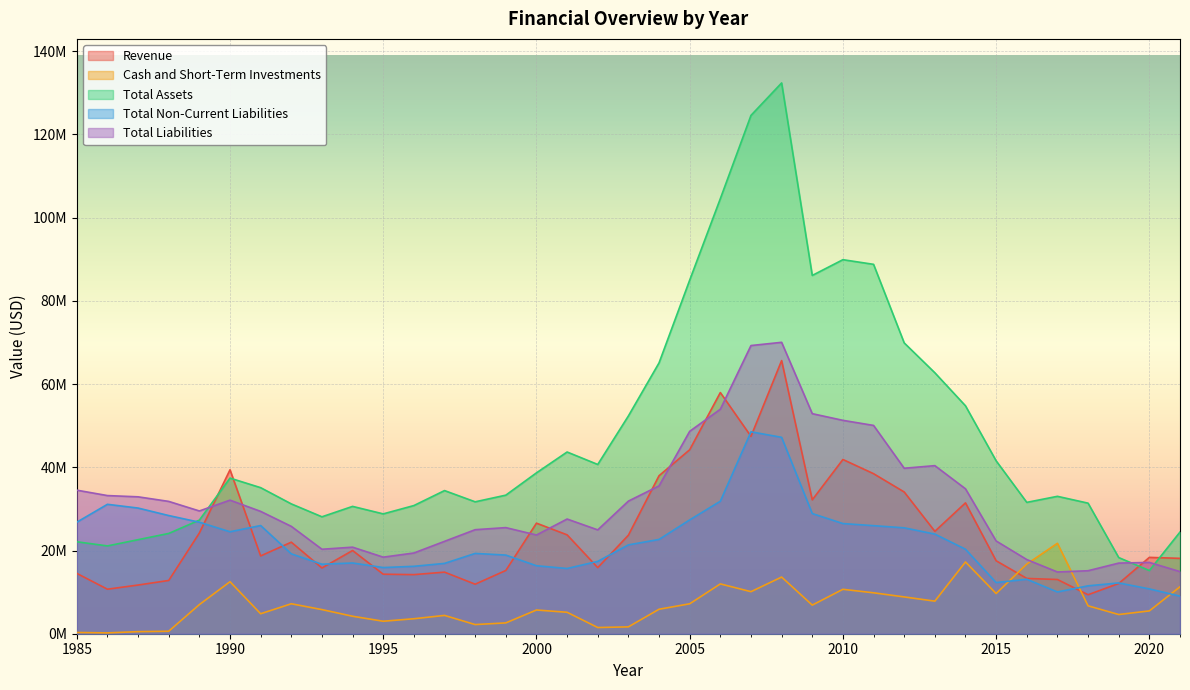

Reading left to right, transcribe all the data shown in this chart.

Revenue: 1985=14500000	1986=10700000	1987=11700000	1988=12800000	1989=24200000	1990=39400000	1991=18700000	1992=22000000	1993=15800000	1994=20000000	1995=14300000	1996=14200000	1997=14800000	1998=11900000	1999=15200000	2000=26570000	2001=23761000	2002=15880000	2003=23680000	2004=37970000	2005=44210000	2006=57960000	2007=47436000	2008=65644000	2009=32178000	2010=41872000	2011=38460000	2012=34062000	2013=24608000	2014=31445000	2015=17533000	2016=13287000	2017=13030000	2018=9368000	2019=12075000	2020=18347000	2021=18113000
Cash and Short-Term Investments: 1985=300000	1986=200000	1987=500000	1988=600000	1989=7000000	1990=12500000	1991=4800000	1992=7200000	1993=5800000	1994=4200000	1995=3000000	1996=3600000	1997=4400000	1998=2200000	1999=2600000	2000=5701000	2001=5154000	2002=1489000	2003=1648000	2004=5884000	2005=7192000	2006=11972000	2007=10107000	2008=13618000	2009=6879000	2010=10674000	2011=9834000	2012=8845000	2013=7828000	2014=17243000	2015=9663000	2016=16742000	2017=21731000	2018=6706000	2019=4613000	2020=5485000	2021=11279000
Total Assets: 1985=22100000	1986=21100000	1987=22600000	1988=24100000	1989=27300000	1990=37400000	1991=35100000	1992=31200000	1993=28100000	1994=30600000	1995=28800000	1996=30800000	1997=34400000	1998=31700000	1999=33300000	2000=38660000	2001=43671000	2002=40674000	2003=52337000	2004=65087000	2005=84977000	2006=104555000	2007=124565000	2008=132362000	2009=86104000	2010=89888000	2011=88772000	2012=69890000	2013=62714000	2014=54770000	2015=41553000	2016=31568000	2017=33020000	2018=31378000	2019=18302000	2020=15182000	2021=24435000
Total Non-Current Liabilities: 1985=26800000	1986=31100000	1987=30200000	1988=28400000	1989=26800000	1990=24500000	1991=26000000	1992=19200000	1993=16700000	1994=17000000	1995=15900000	1996=16200000	1997=16900000	1998=19300000	1999=18900000	2000=16339000	2001=15674000	2002=17390000	2003=21352000	2004=22659000	2005=27356000	2006=31838000	2007=48524000	2008=47198000	2009=28879000	2010=26474000	2011=25969000	2012=25450000	2013=23947000	2014=20302000	2015=12288000	2016=13088000	2017=10039000	2018=11510000	2019=12205000	2020=10771000	2021=9027000
Total Liabilities: 1985=34500000	1986=33200000	1987=32900000	1988=31800000	1989=29500000	1990=32100000	1991=29400000	1992=25800000	1993=20300000	1994=20800000	1995=18400000	1996=19400000	1997=22200000	1998=25000000	1999=25500000	2000=23726000	2001=27562000	2002=24953000	2003=31870000	2004=35530000	2005=48639000	2006=53950000	2007=69254000	2008=70031000	2009=52884000	2010=51280000	2011=50058000	2012=39765000	2013=40394000	2014=34825000	2015=22291000	2016=17824000	2017=14837000	2018=15139000	2019=16973000	2020=17135000	2021=14928000